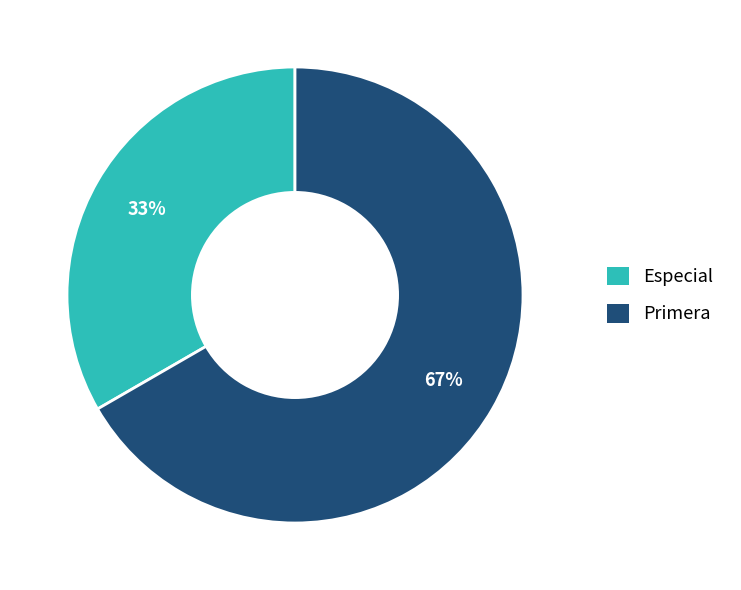

The Especial slice represents 21% of the pie. True or false?

False